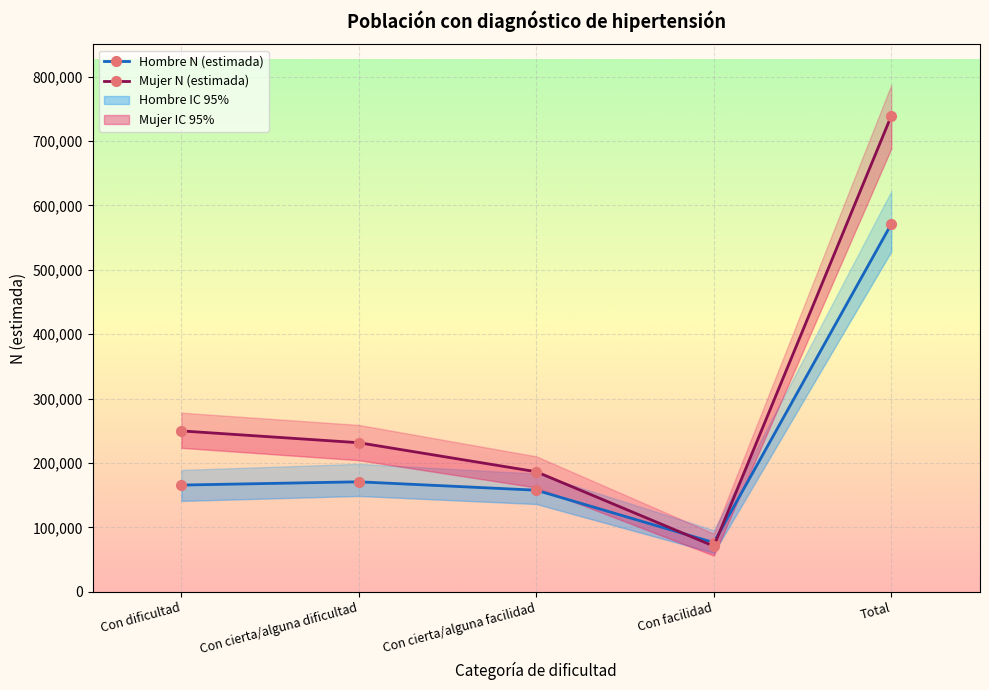

How many intersections are there between Hombre N (estimada) and Mujer N (estimada)?

2